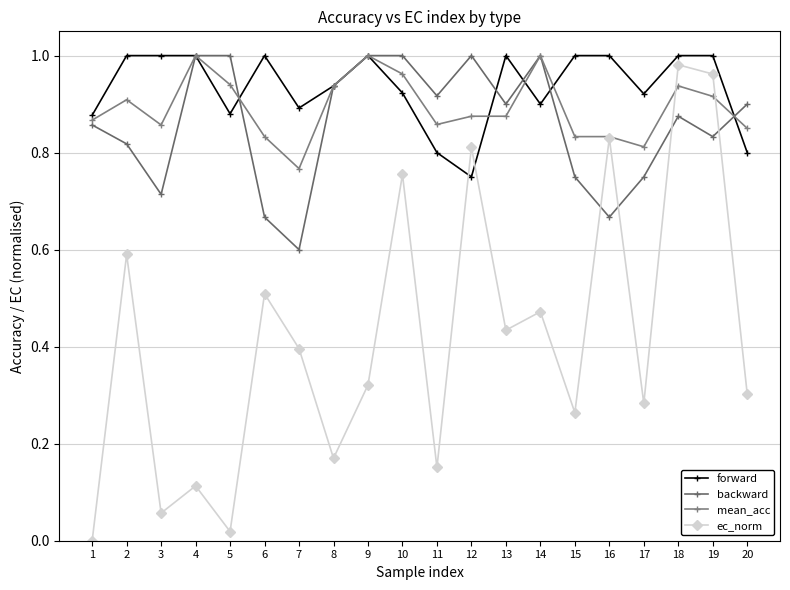

What is the spread (max minus min) of values at 13?

0.6